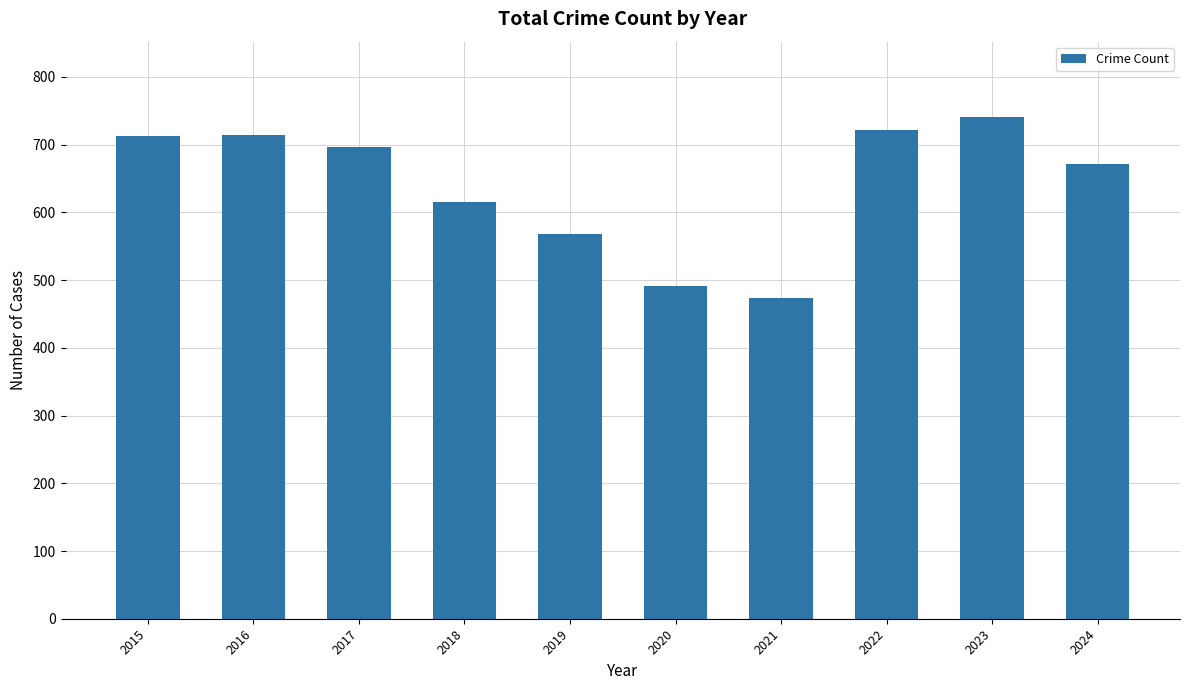

What is the maximum value shown in the chart?

741